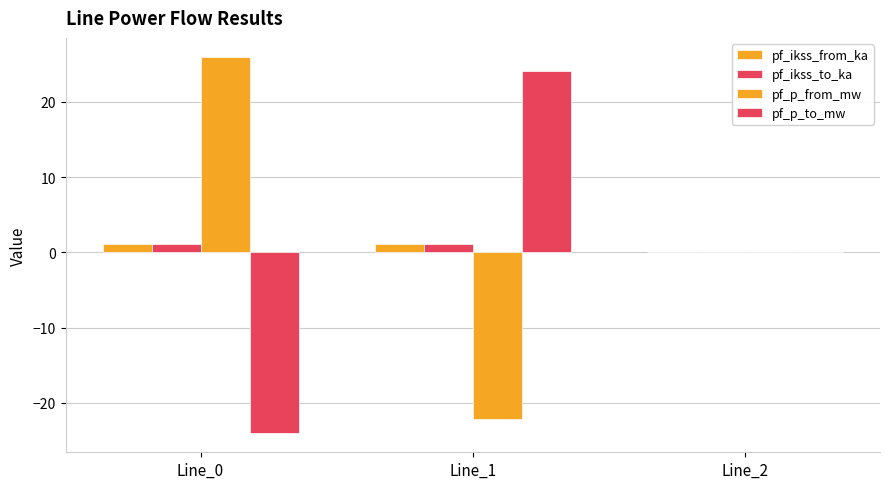

Does the chart contain stacked bars?

No